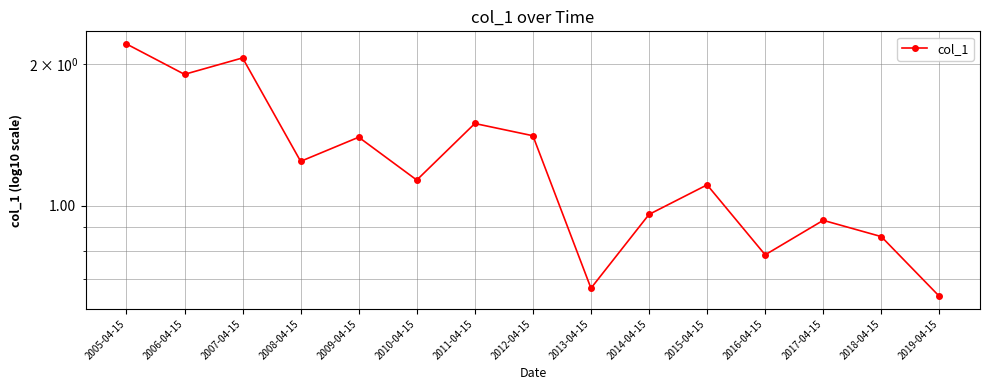

Read the value at 2005-04-15.

2.2